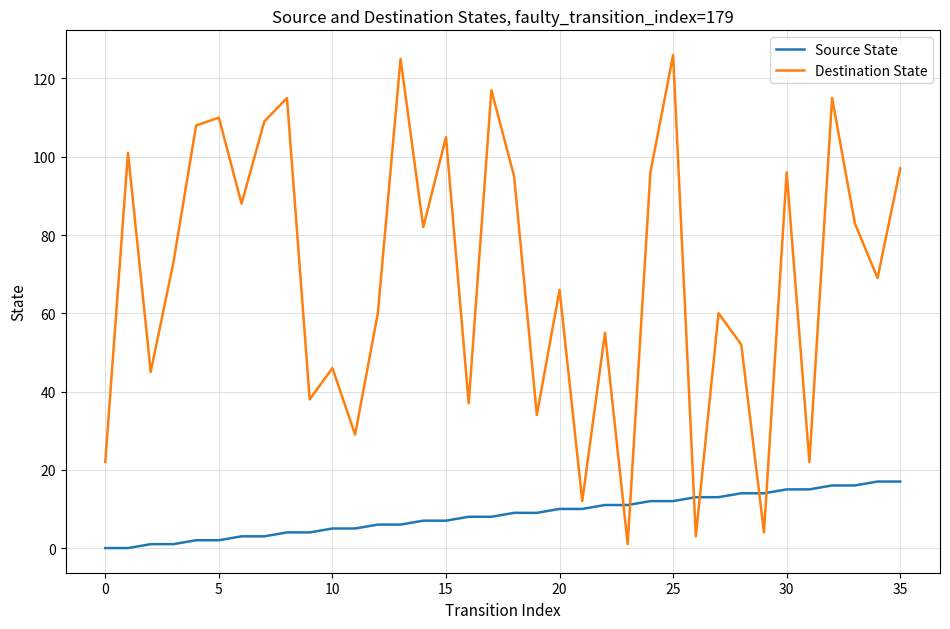

Which series has the largest range (max minus min)?

Destination State